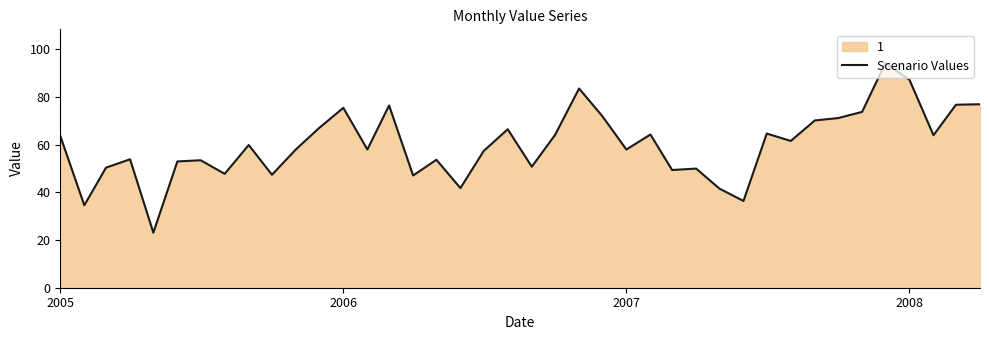

What is the difference between the maximum and minimum values?

71.2